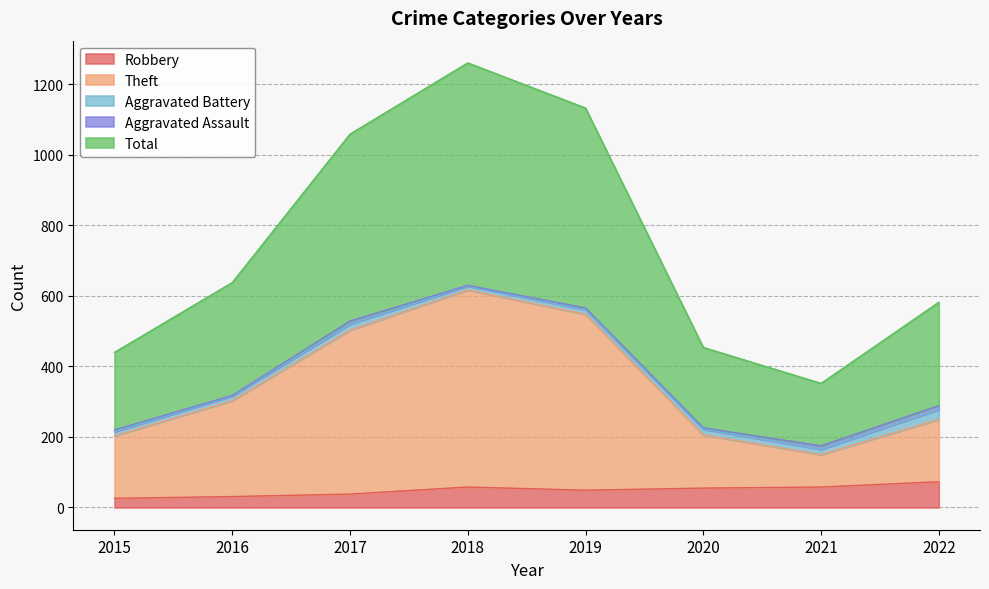

What is the lowest value of the Total series?

352